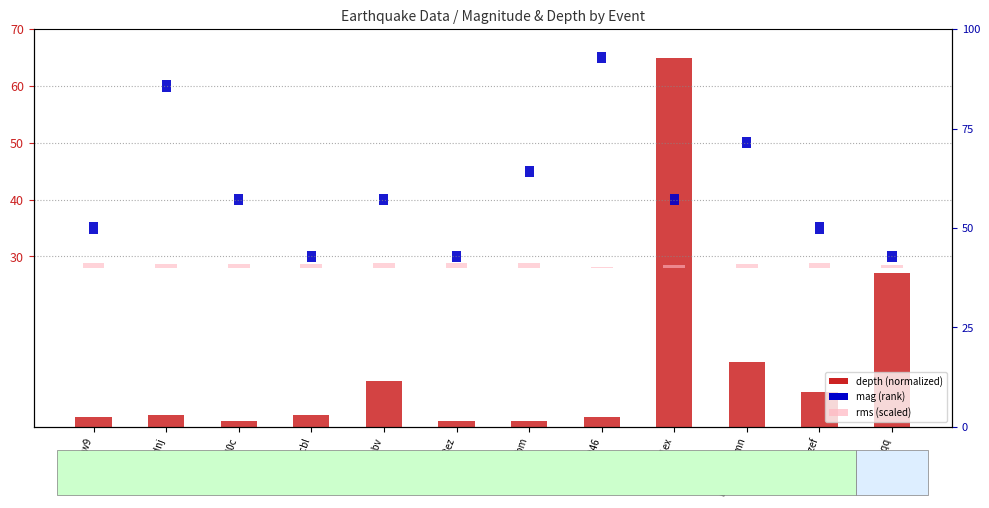

Which series has the largest range (max minus min)?

depth (normalized)